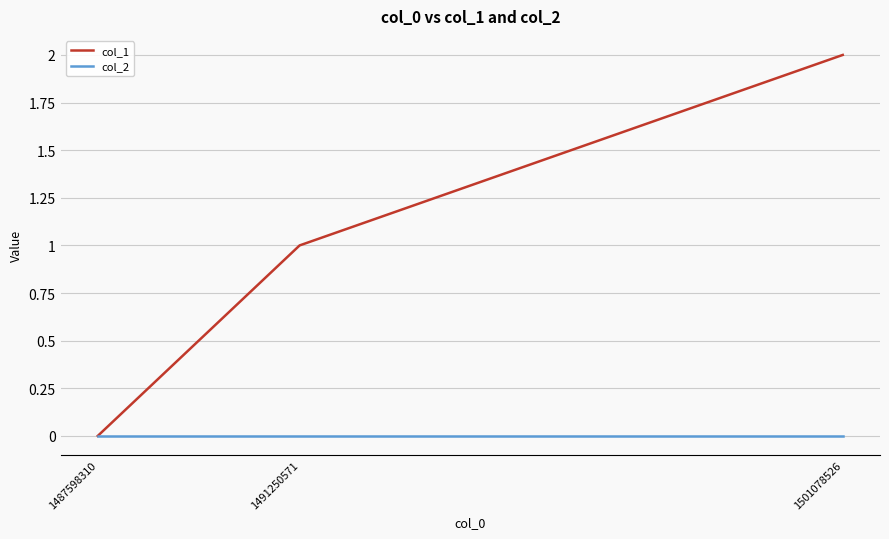

What are all the series names shown in the legend?

col_1, col_2